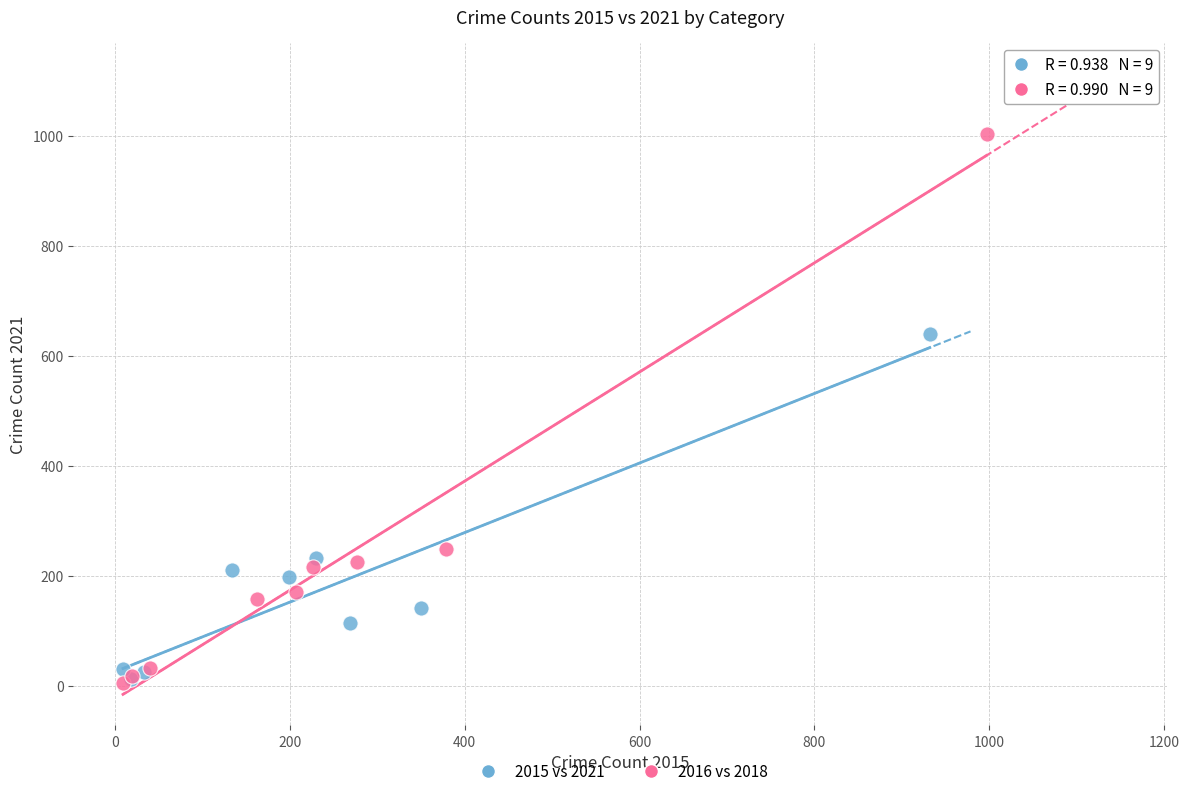

Which series reaches the maximum Y coordinate?

2016 vs 2018